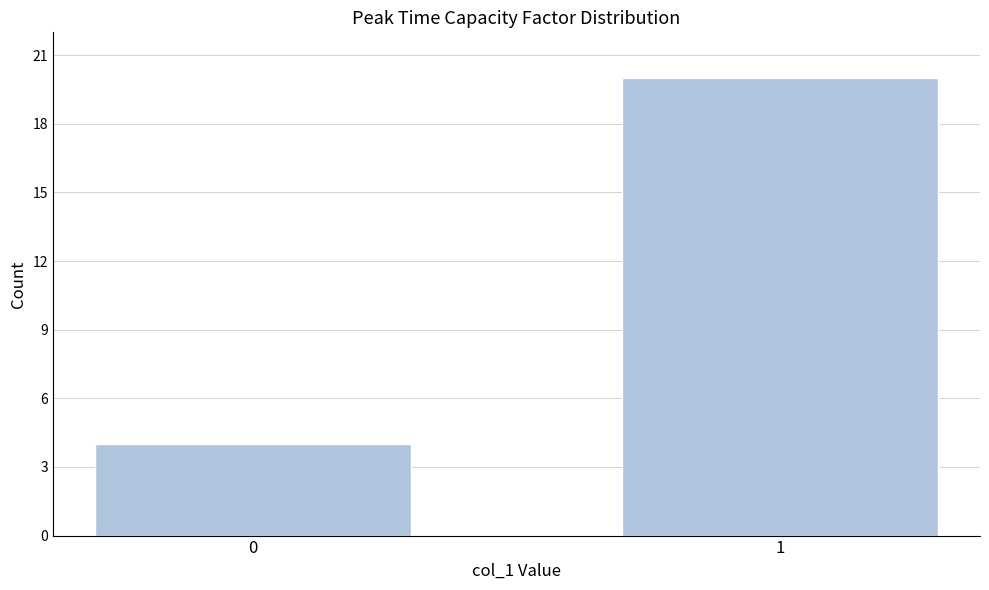

Reading left to right, extract all data points from this chart.

4	20